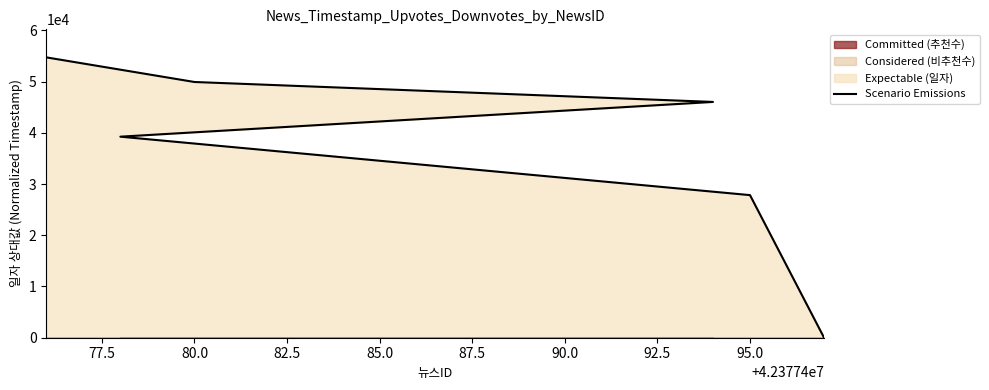

How many data points does each series have?

6